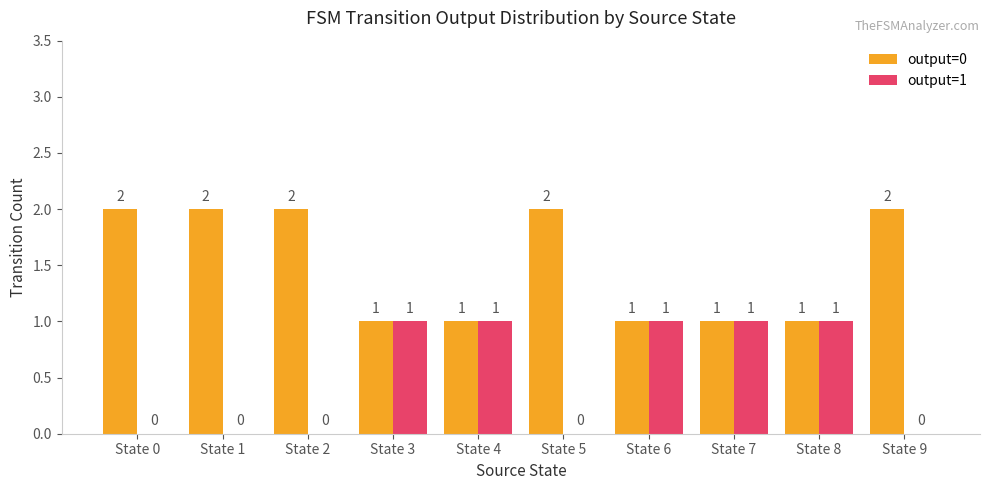

True or false: output=1 has a value of 0 at State 5.

True